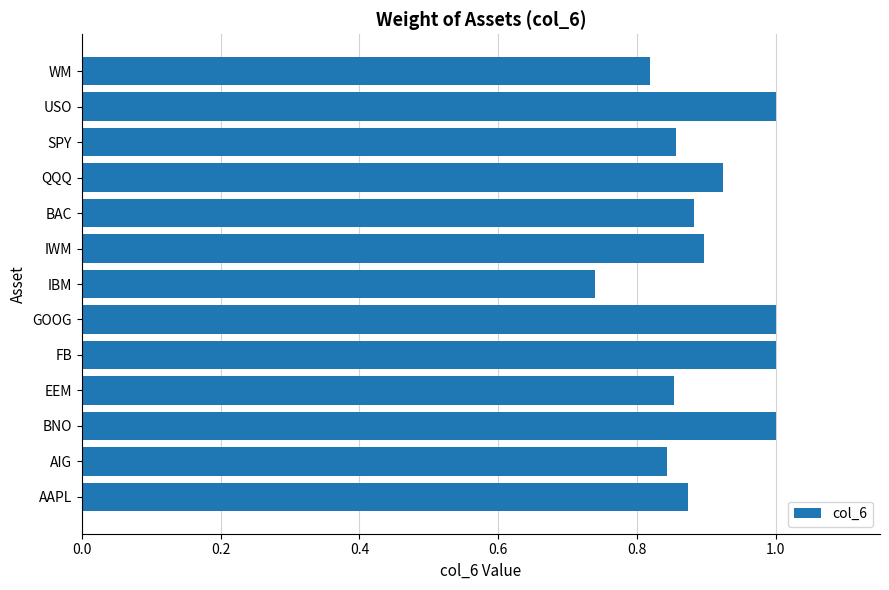

True or false: the data shows 0.3 at IWM.

False